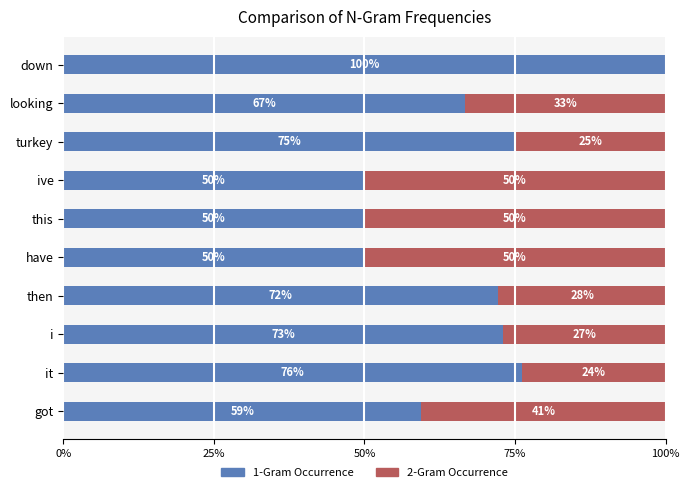

The 1-Gram Occurrence series shows 78.3 at got. True or false?

False